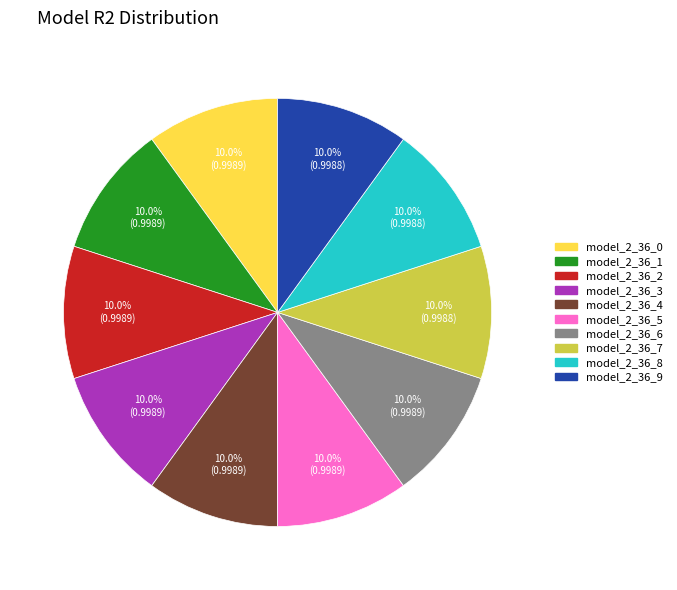

What is the total percentage of model_2_36_6 and model_2_36_9?

20.0%